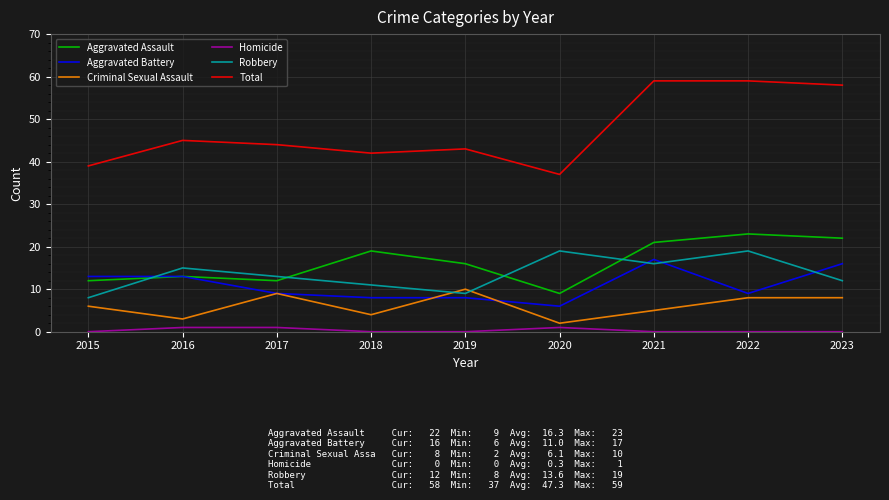

How many interior local valleys does the Total series have?

2